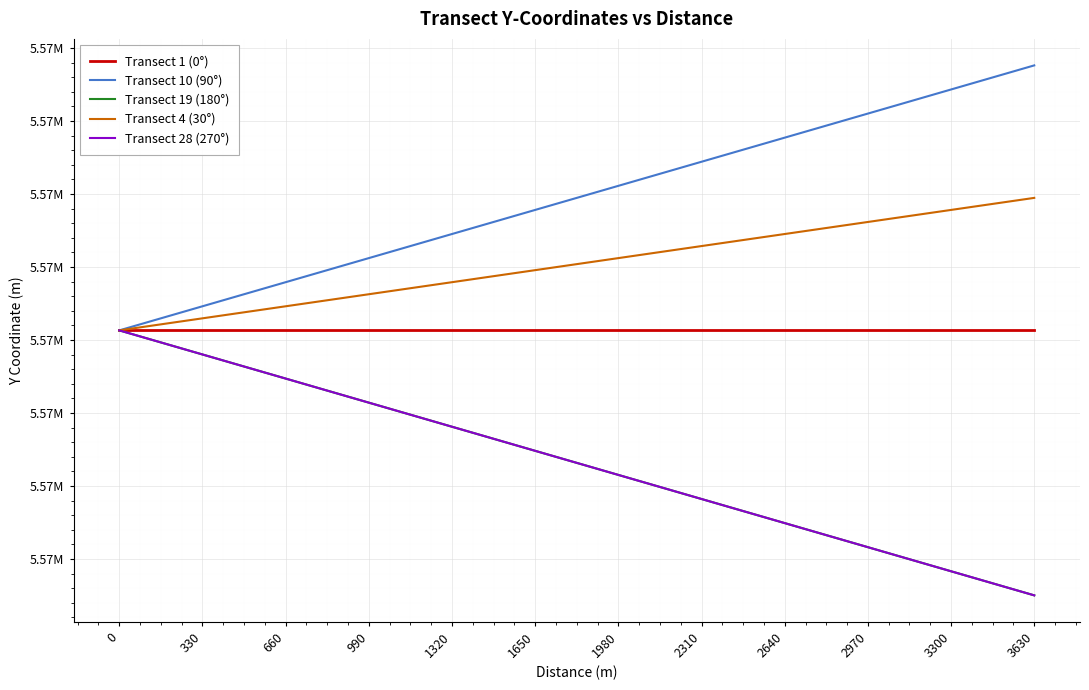

Does the chart have visible grid lines?

Yes